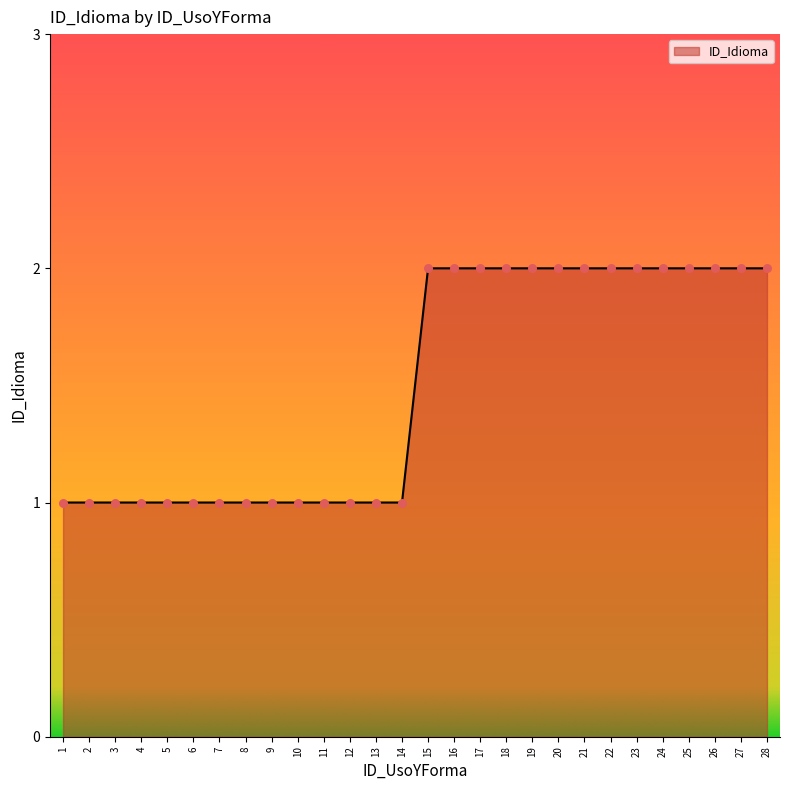

What is the ratio of the value at 19 to the value at 4?

2.0